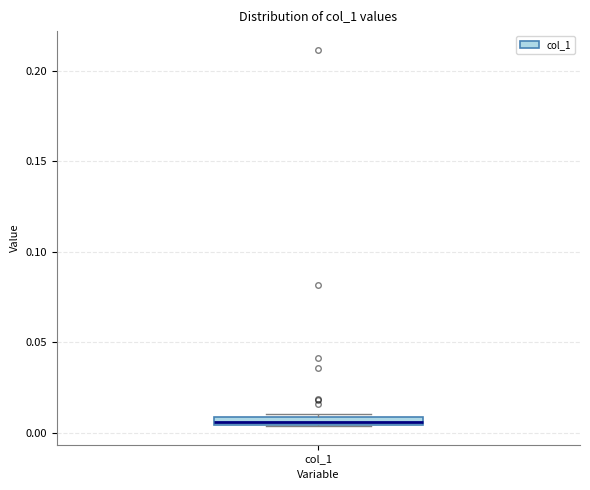

Where is the upper edge of the box for col_1 on the y-axis? The values are not printed on the chart, so give them approximately, as read against the axis.

0.010